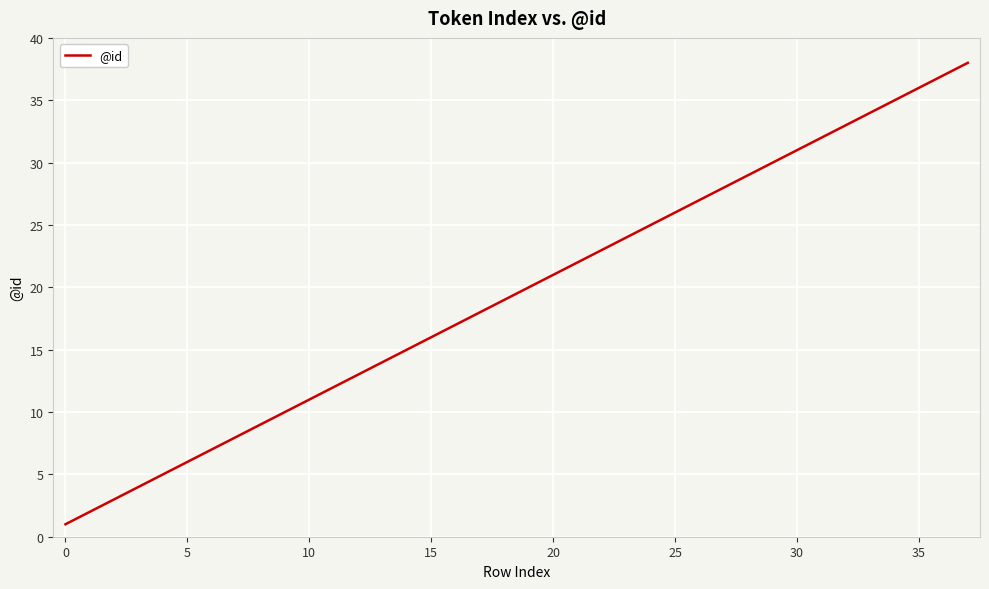

Does the chart have visible grid lines?

Yes